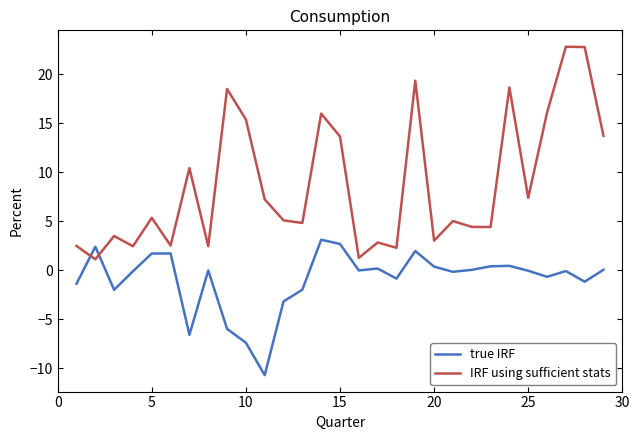

Which series has the largest total across all categories?

IRF using sufficient stats